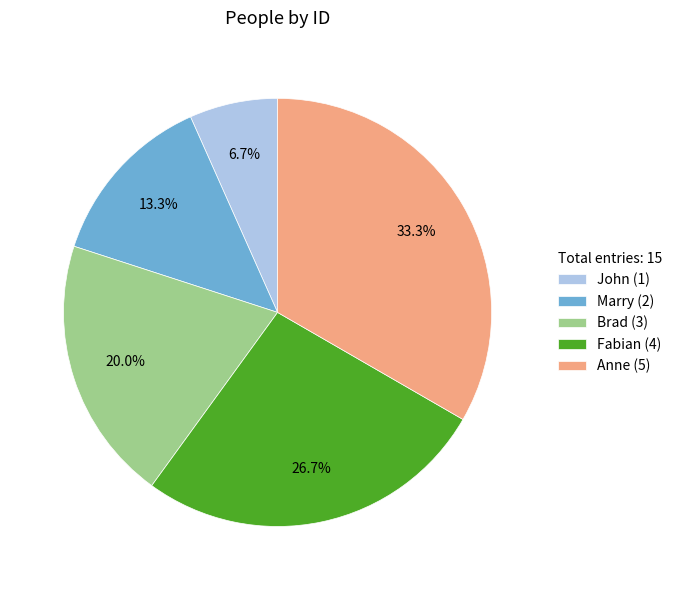

What is the smallest slice in the pie chart?

John